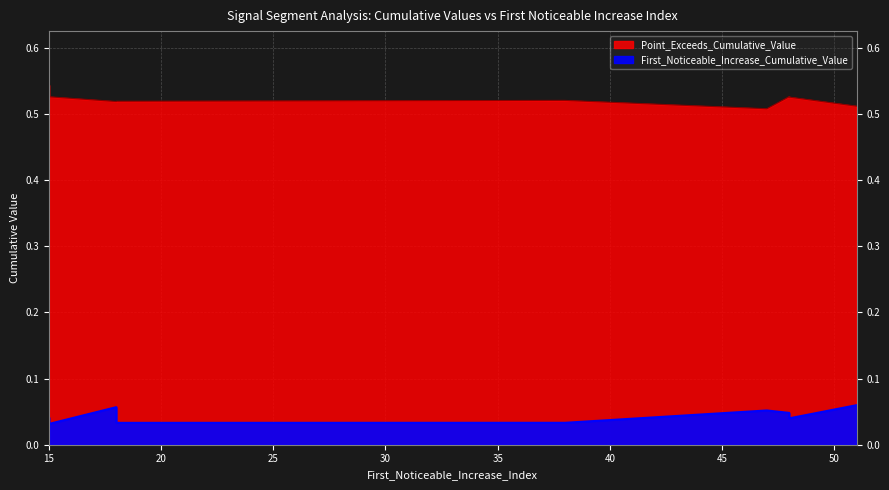

At 47, list the series in order from smallest to largest.

First_Noticeable_Increase_Cumulative_Value, Point_Exceeds_Cumulative_Value